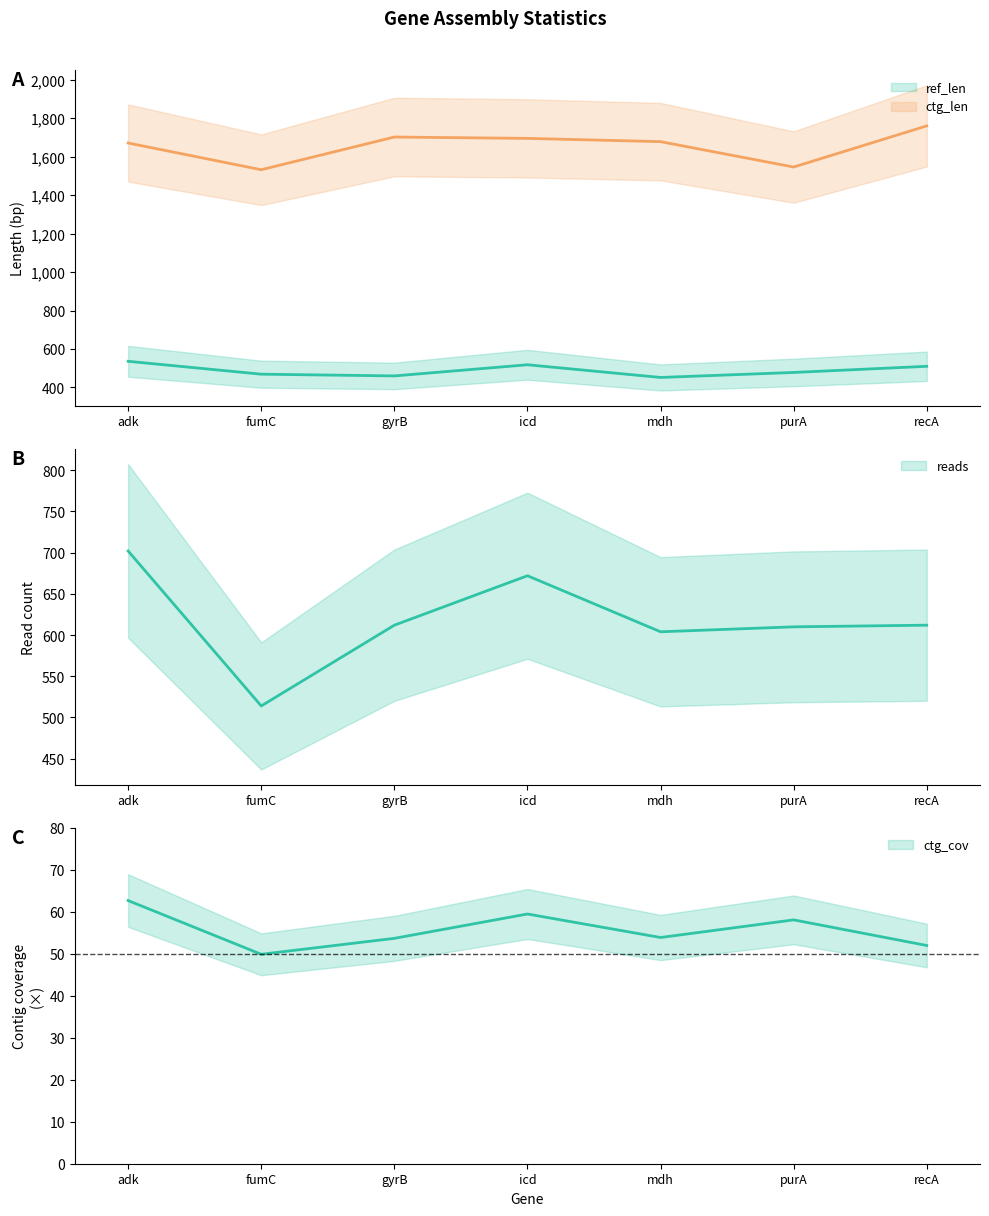

True or false: ctg_cov and reads intersect in this chart.

False